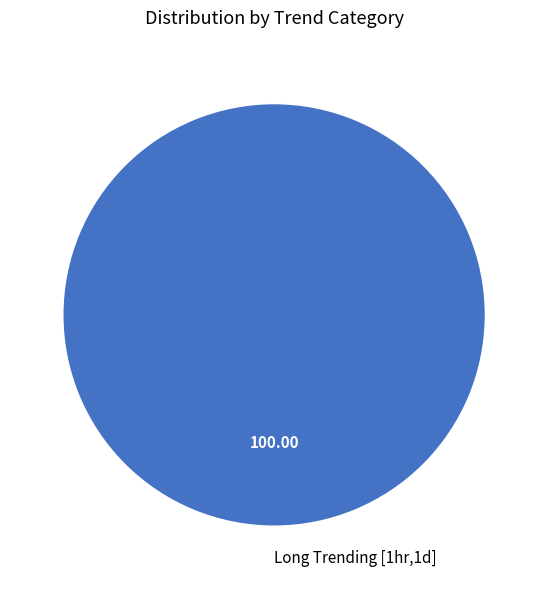

Rank the categories by value from highest to lowest.

Long Trending [1hr,1d]